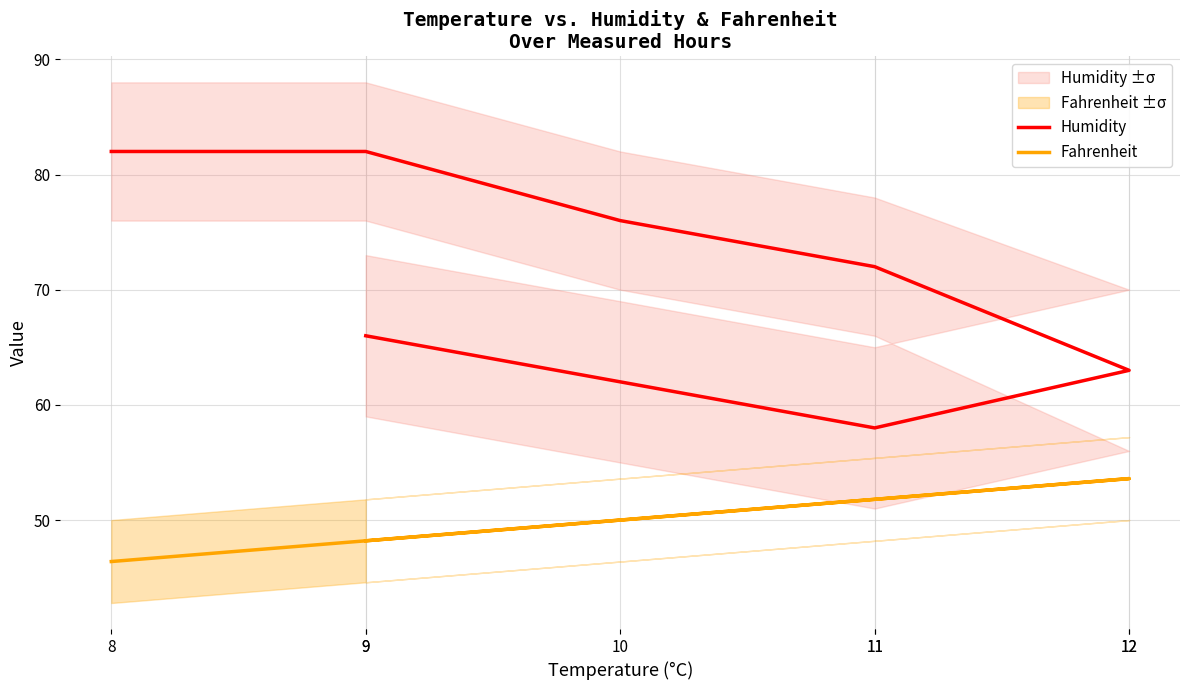

List the series in order of their overall mean, lowest first.

Fahrenheit, Humidity